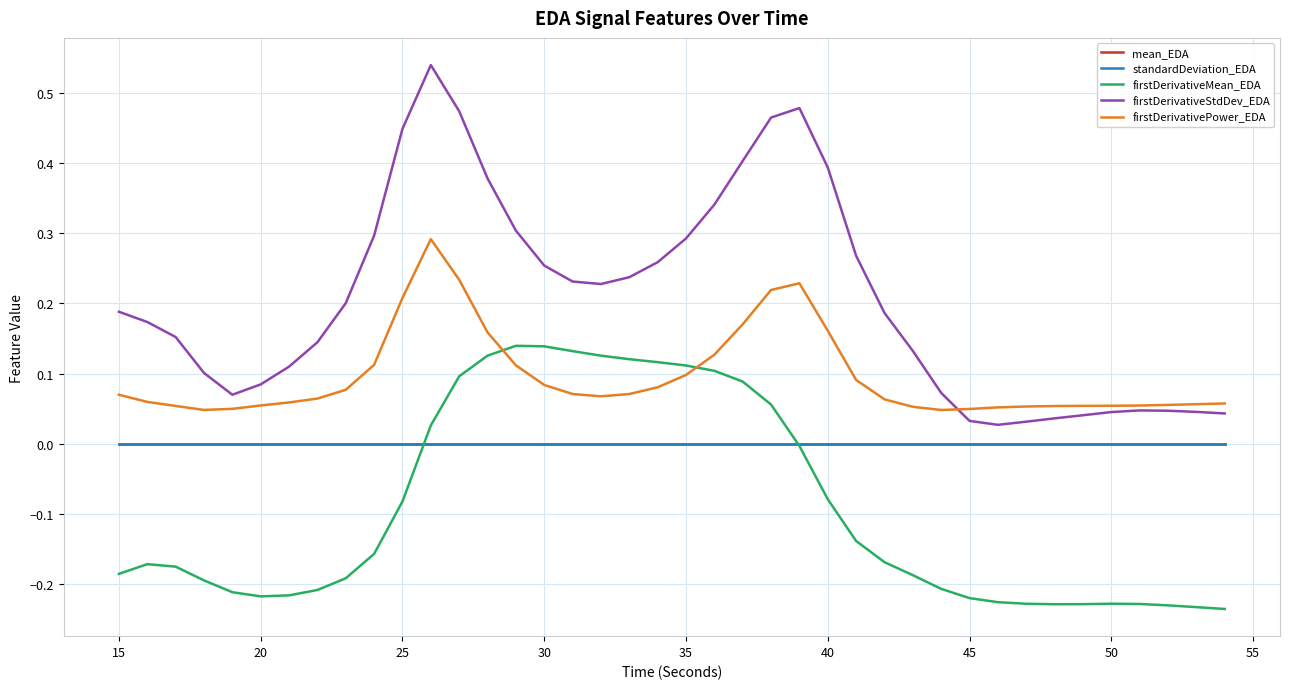

Which series has the largest range (max minus min)?

firstDerivativeStdDev_EDA